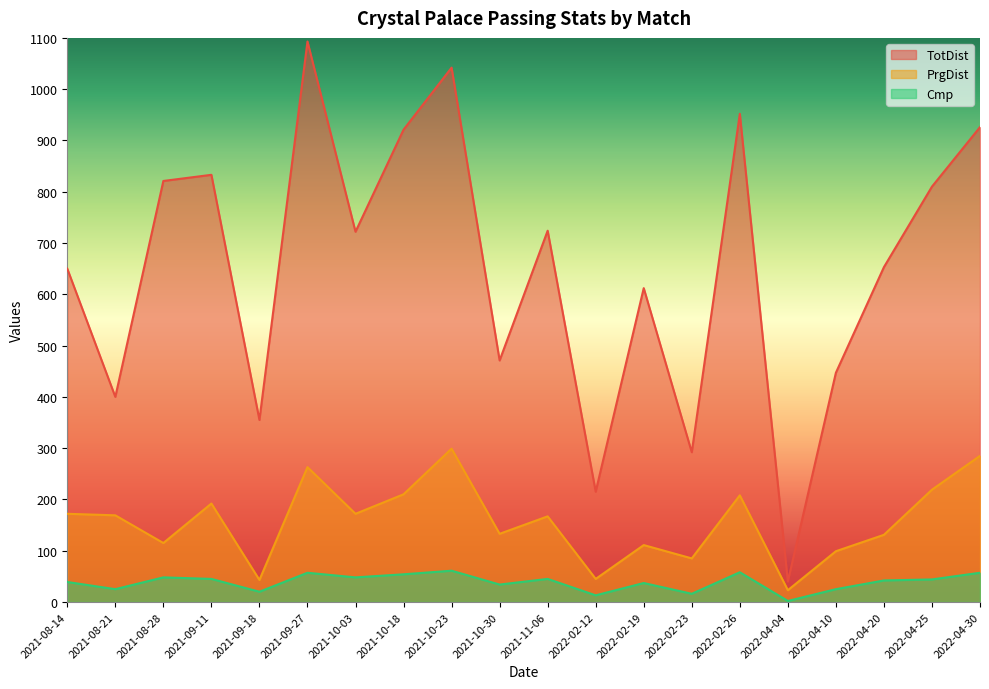

Is it true that PrgDist equals 133 at 2021-10-30?

True